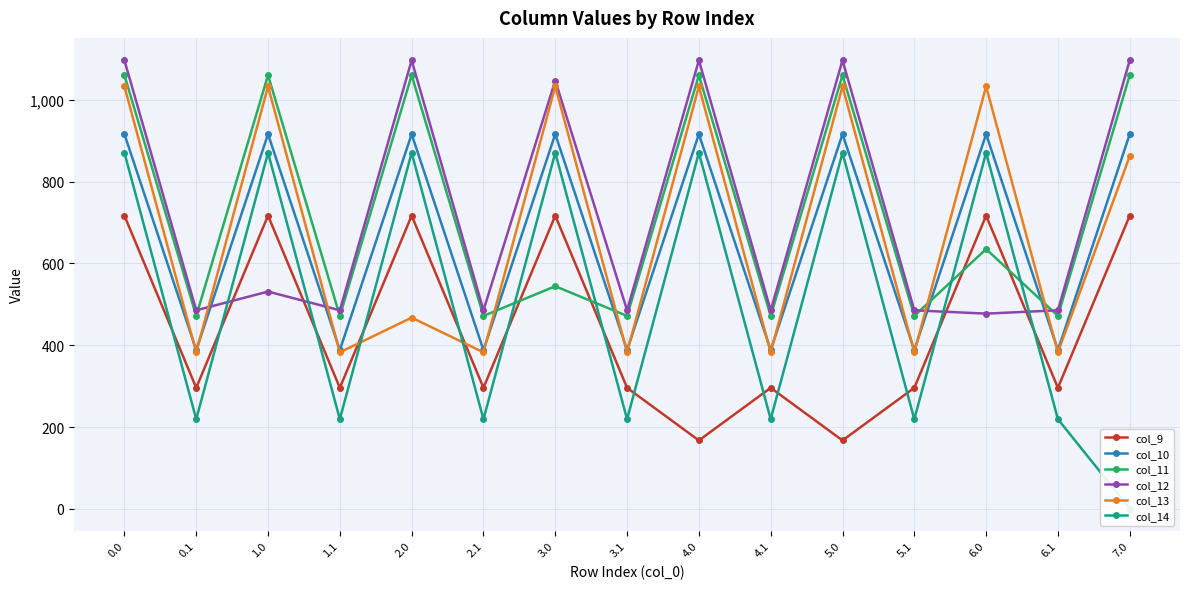

Which series has the largest total across all categories?

col_12